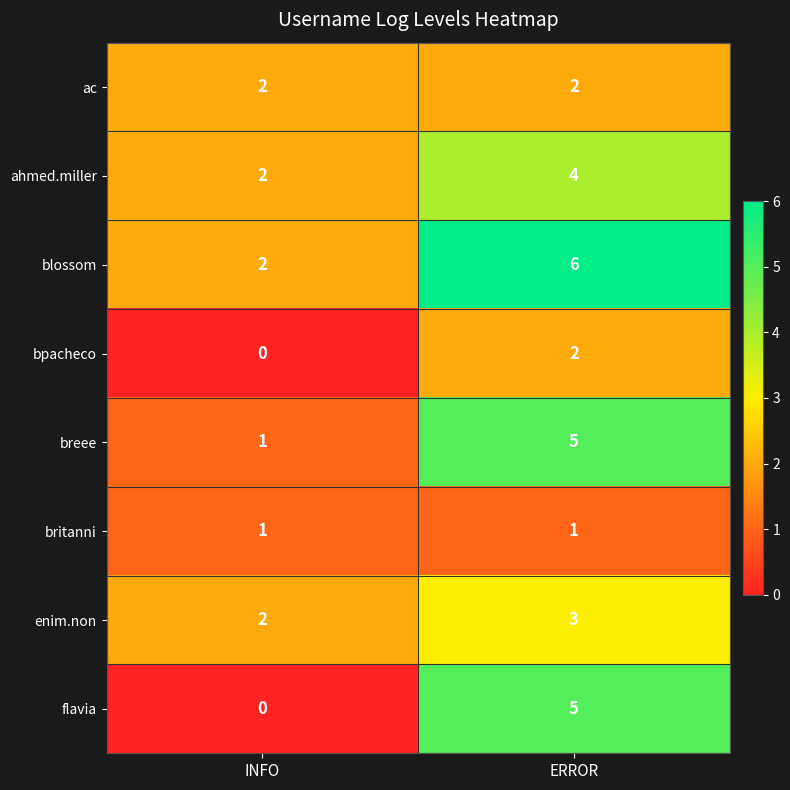

Between INFO and ERROR, which series saw the biggest shift?

flavia